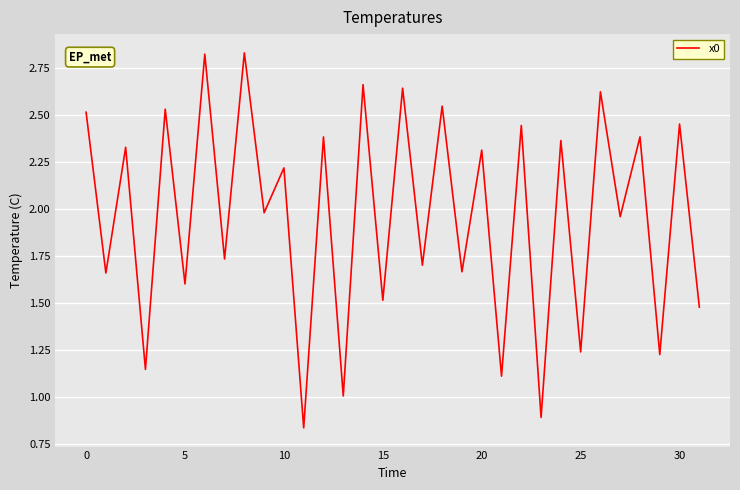

What is the smallest value displayed?

0.8